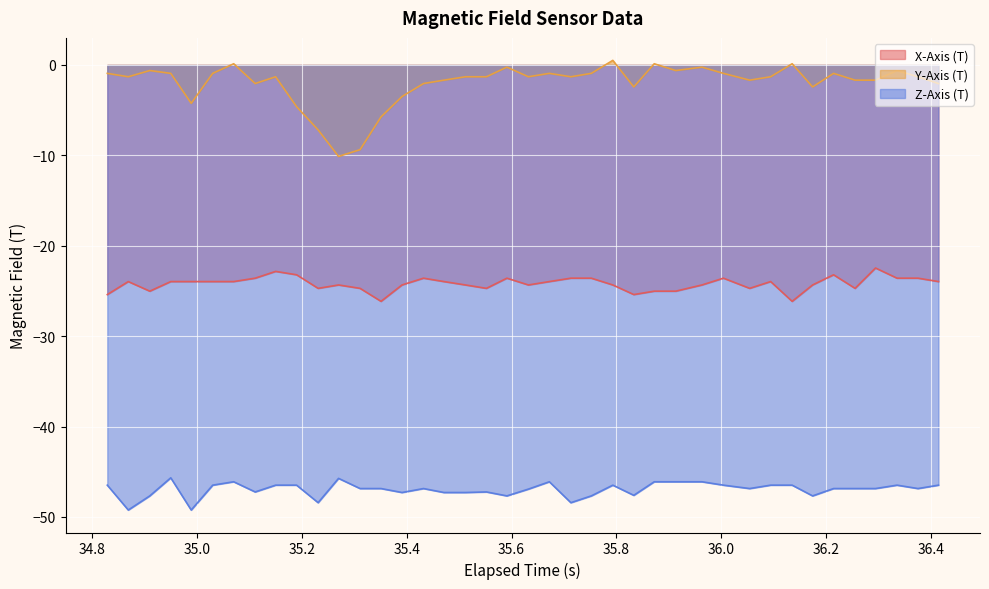

What is the minimum value for X-Axis (T)?

-26.1